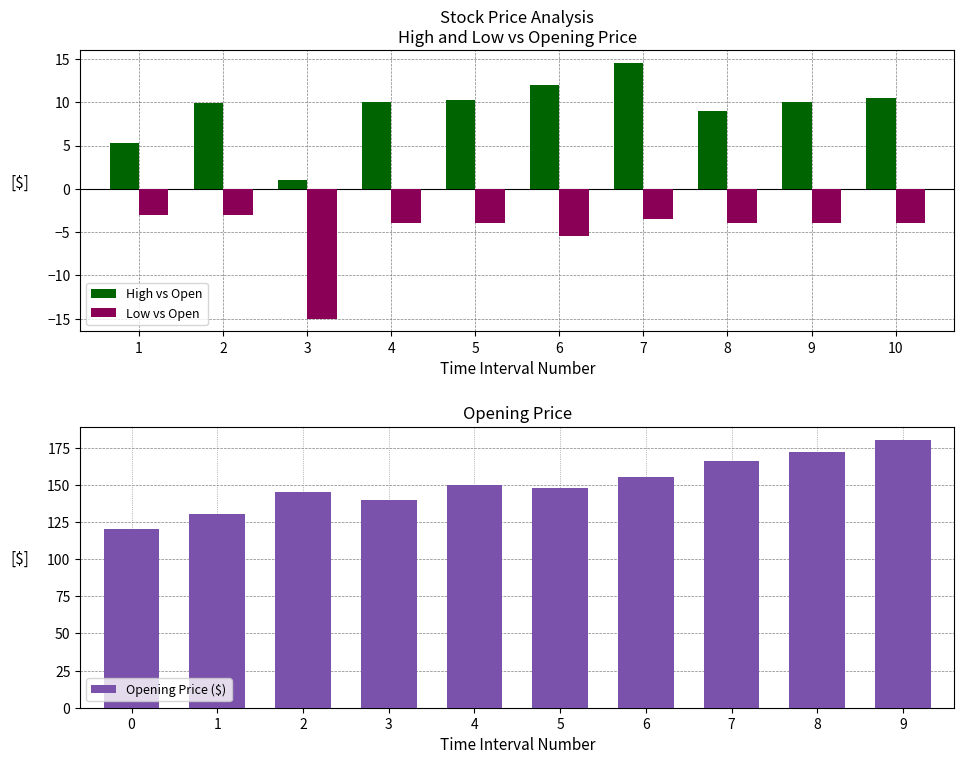

What is the sum of all Low vs Open values?

-50.0